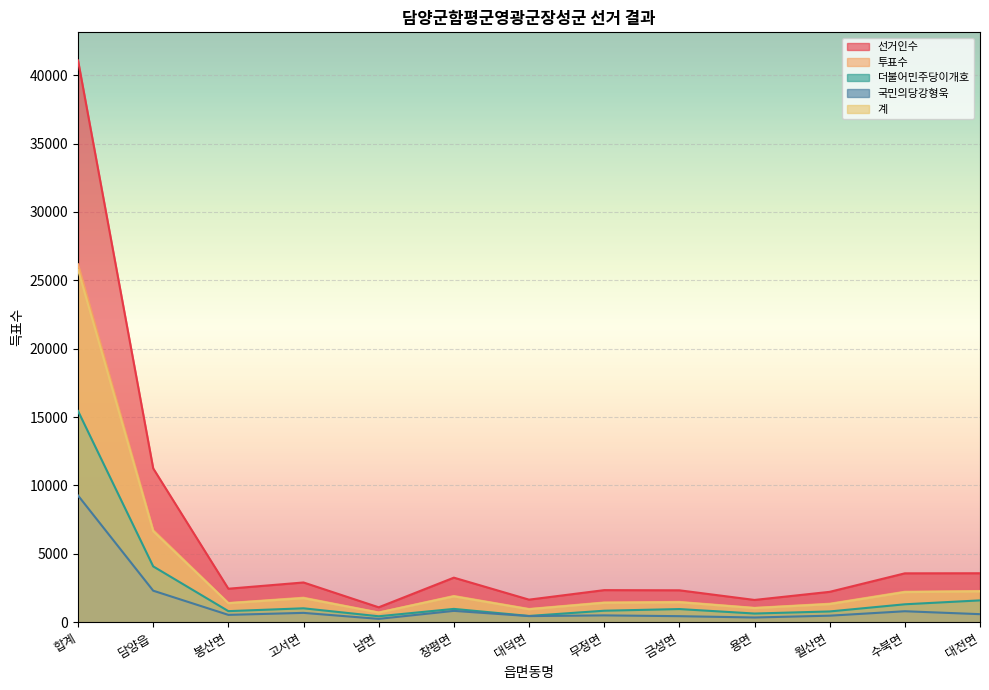

At which category does 계 reach its first local valley?

봉산면